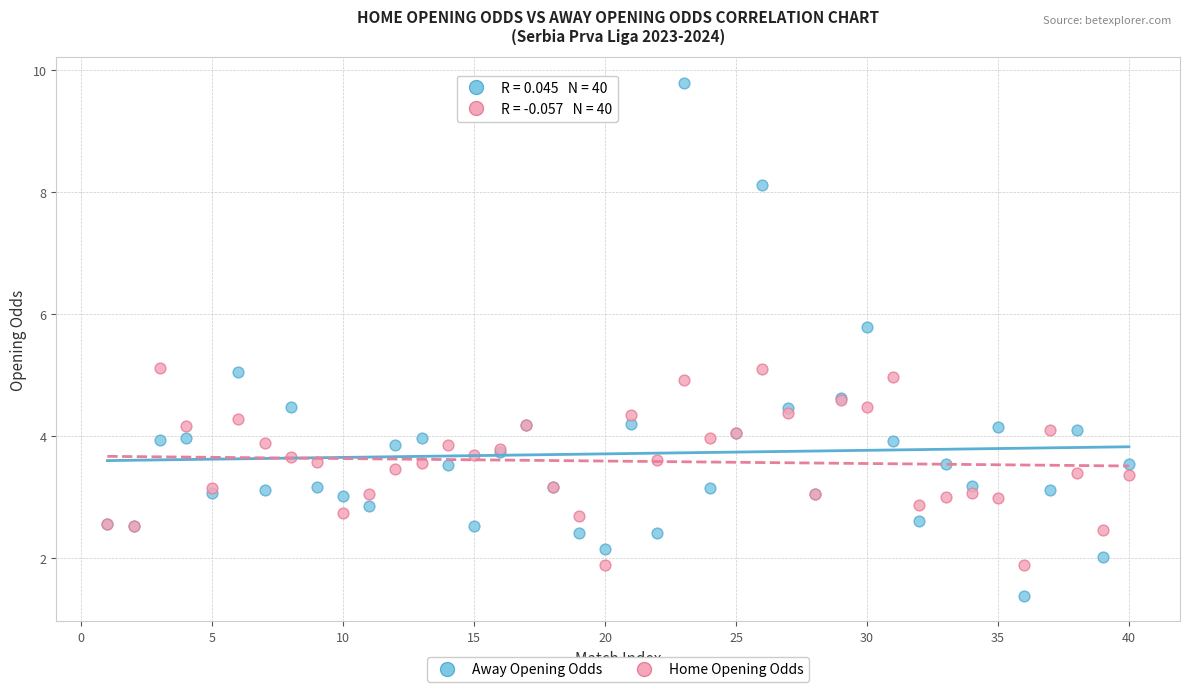

What are all the series names shown in the legend?

Away Opening Odds, Home Opening Odds